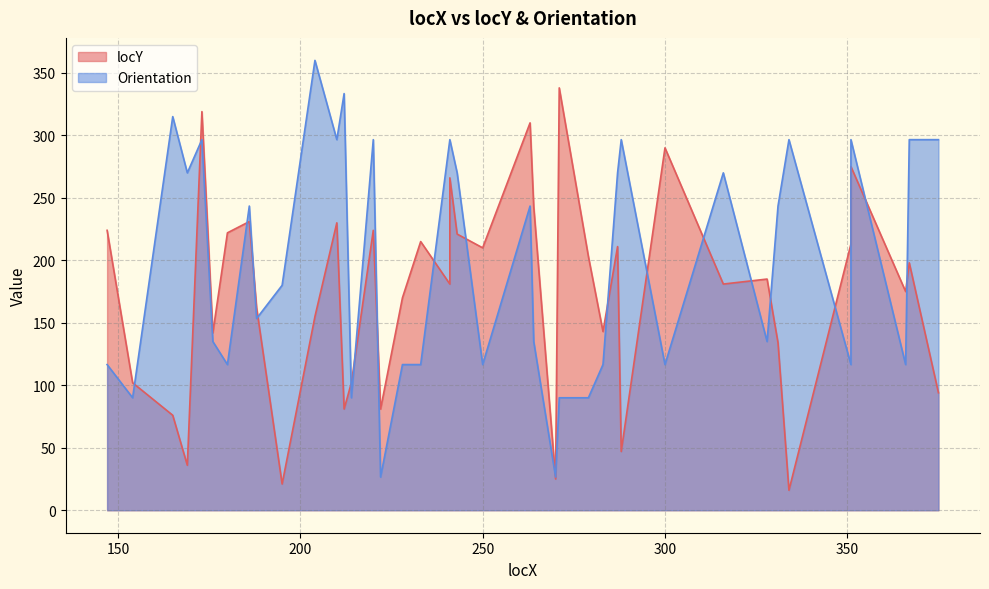

Reading left to right, what are all the values shown in this chart?

locY: 224.0	102.0	76.0	36.0	319.0	142.0	222.0	231.0	162.0	21.0	155.0	230.0	81.0	102.0	224.0	81.0	170.0	215.0	181.0	266.0	221.0	210.0	310.0	243.0	25.0	338.0	203.0	143.0	211.0	47.0	290.0	181.0	185.0	134.0	16.0	213.0	275.0	175.0	198.0	94.0
Orientation: 116.6	90.0	315.0	270.0	296.6	135.0	116.6	243.4	153.4	180.0	360.0	296.6	333.4	90.0	296.6	26.6	116.6	116.6	296.6	296.6	270.0	116.6	243.4	135.0	26.6	90.0	90.0	116.6	270.0	296.6	116.6	270.0	135.0	243.4	296.6	116.6	296.6	116.6	296.6	296.6